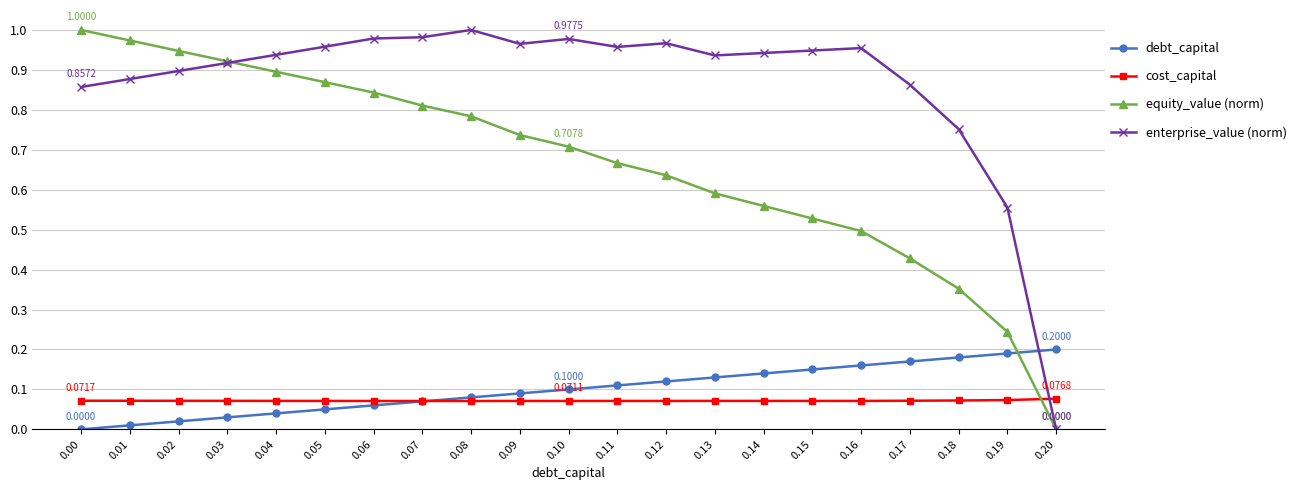

Where do cost_capital and enterprise_value (norm) first cross each other?

0.19 and 0.20